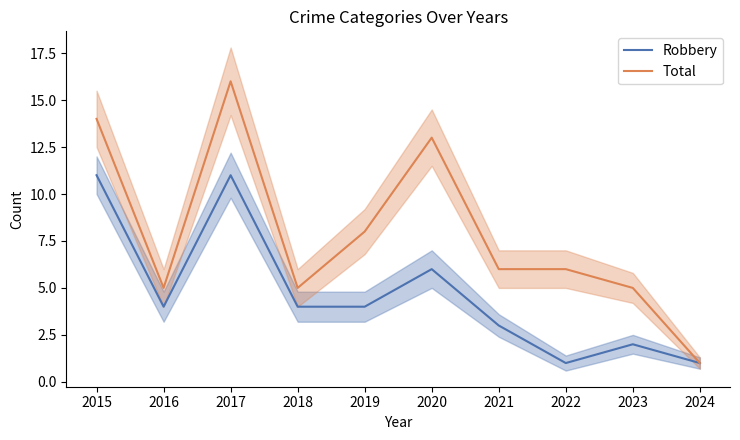

Is this an area chart (filled region under the line)?

No